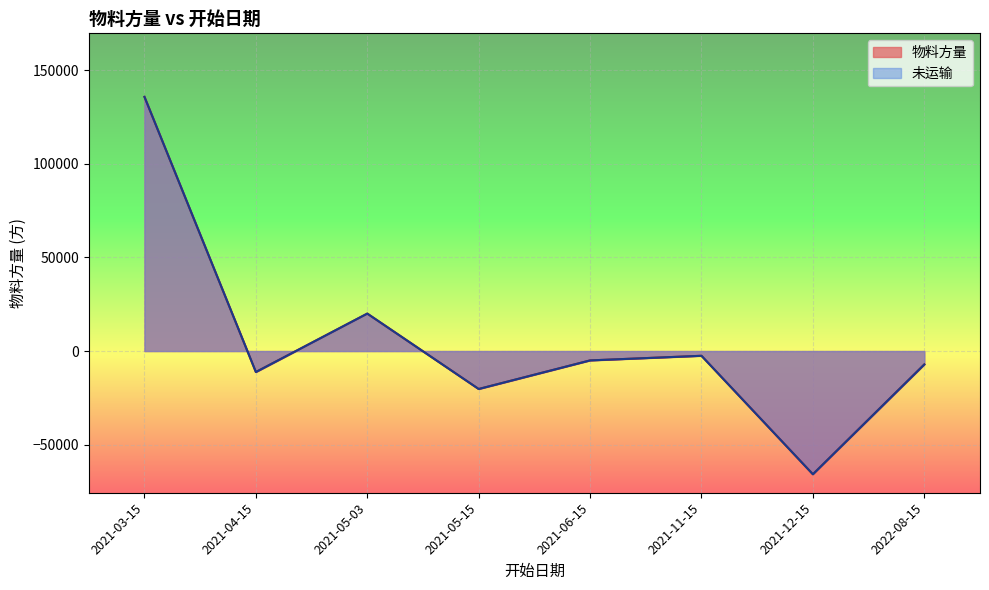

Does the chart display data point markers on the line(s)?

No